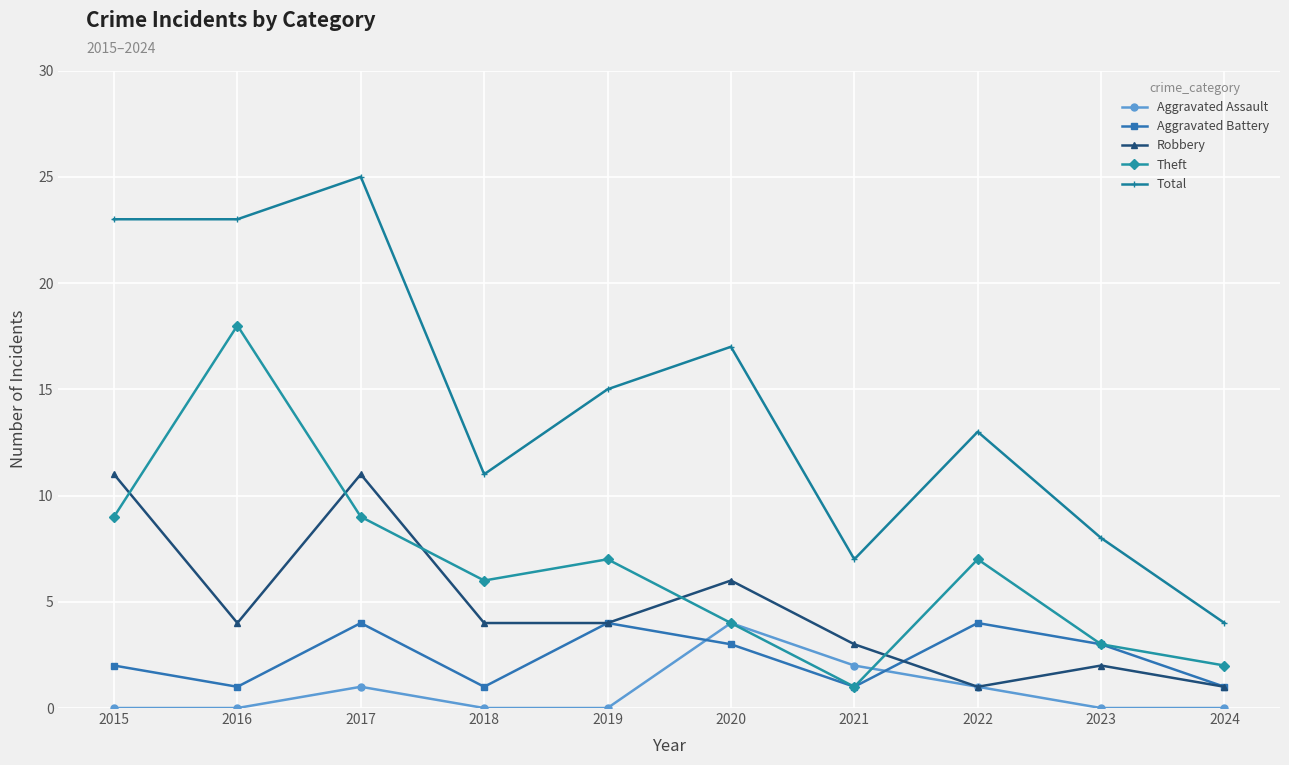

What is the total value across all series at 2016?

46